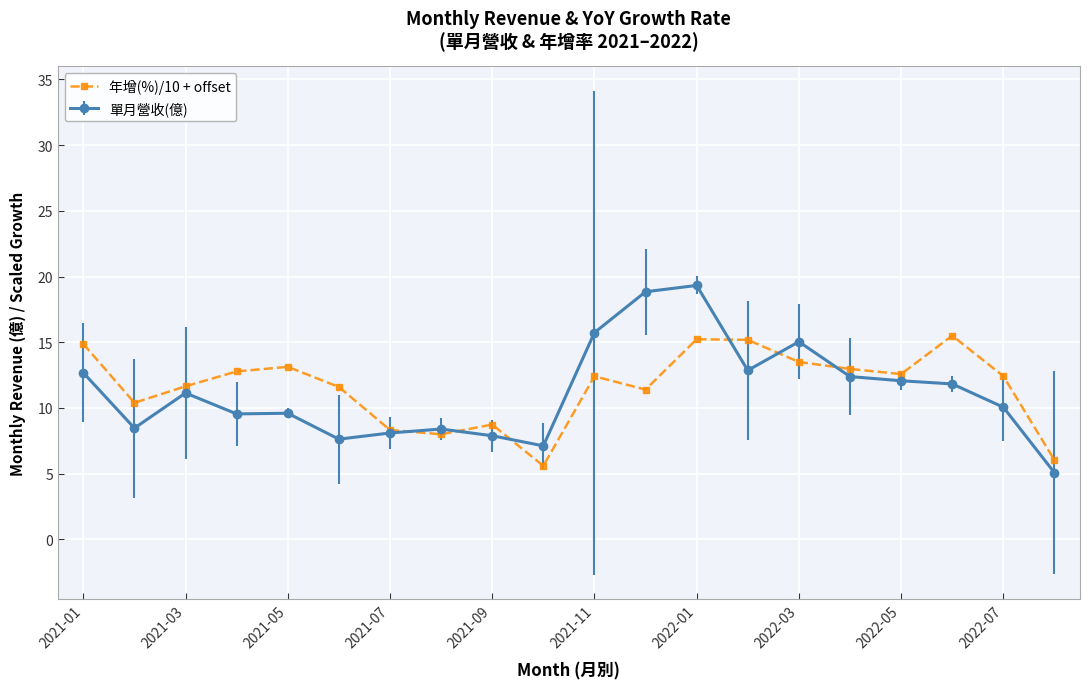

At how many categories does at least one series exceed 14?

7